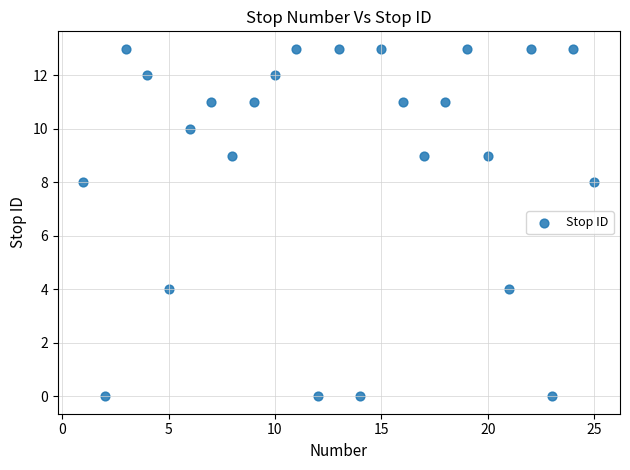

What is the range of Y values (max minus min)?

13